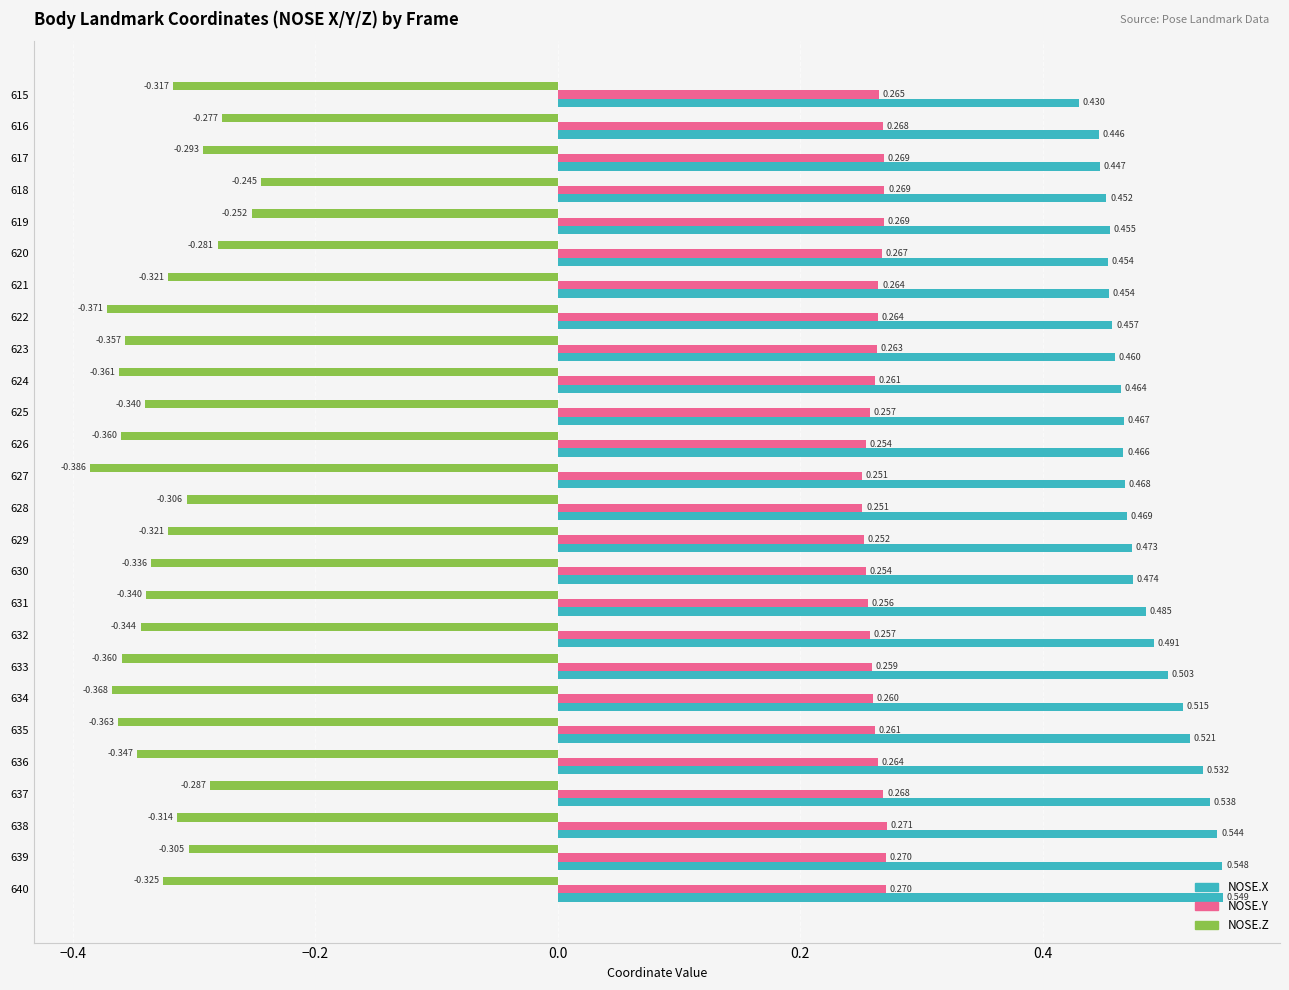

Between 629 and 630, which series saw the biggest shift?

NOSE.Z